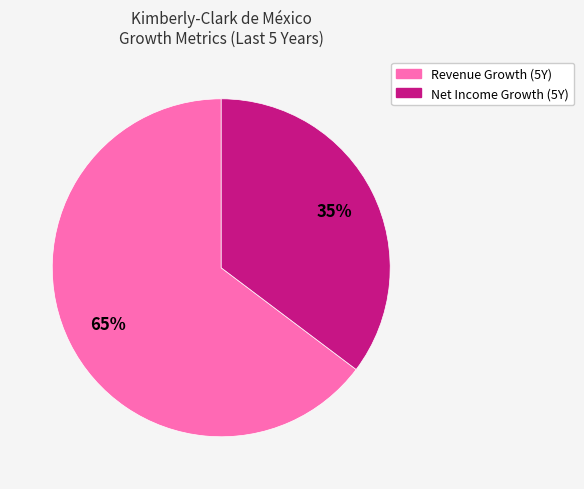

Does any single category account for the majority?

Yes